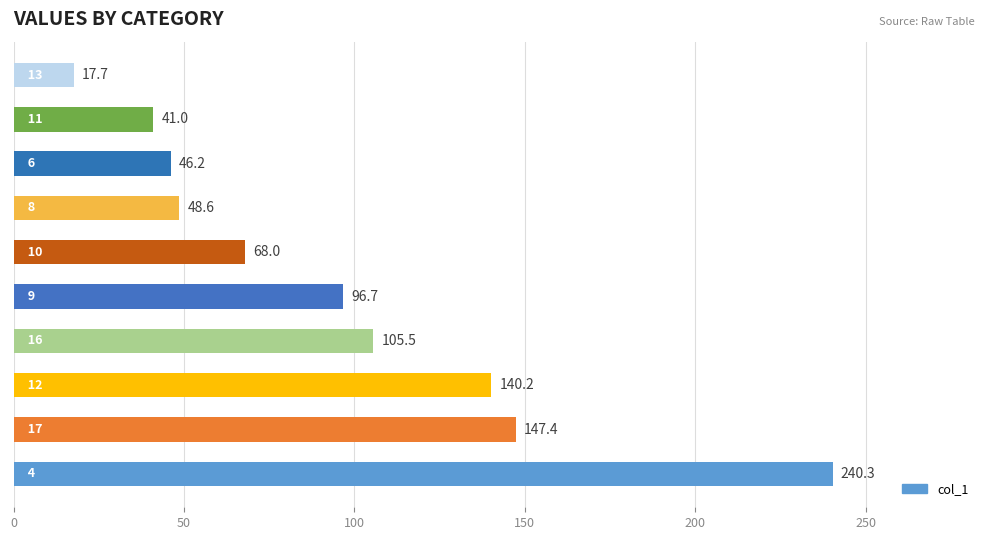

What is the average value?

95.2